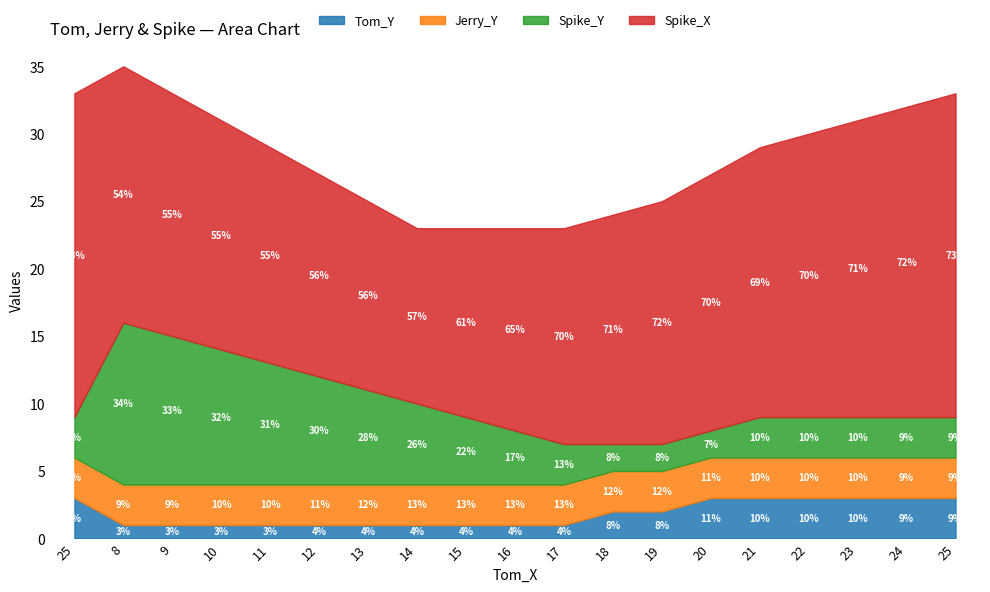

How many lines are shown in the chart?

4